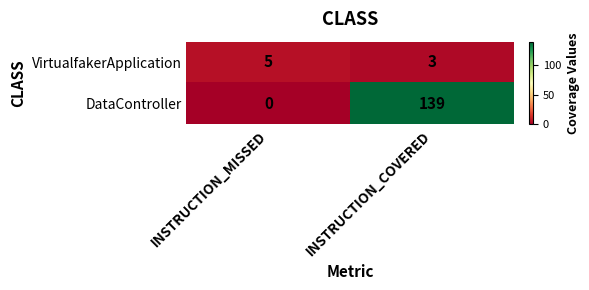

Count the number of data series in this chart.

2